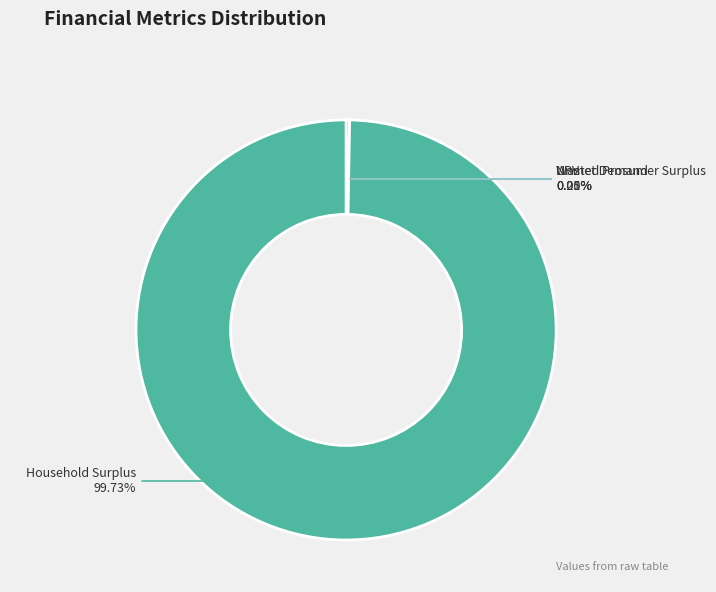

Which category accounts for the majority?

Household Surplus